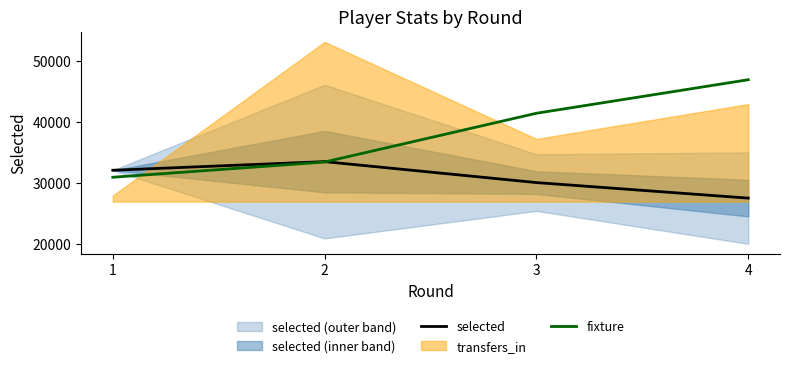

At which label does selected first exceed 32147?

2